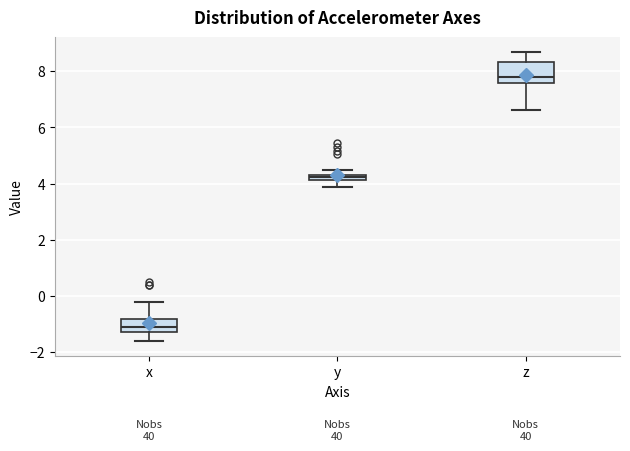

Where is the lower edge of the box for y on the y-axis? The values are not printed on the chart, so give them approximately, as read against the axis.

4.2